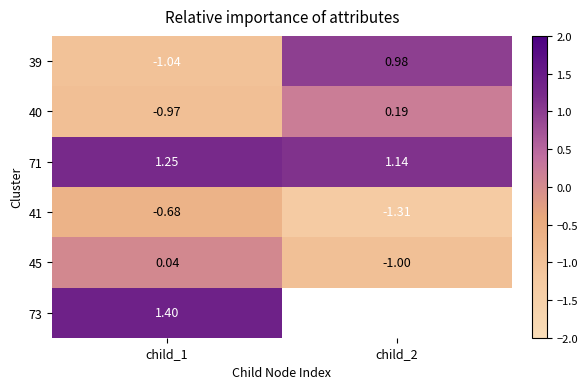

Which category has the highest value in the 40 series?

child_2